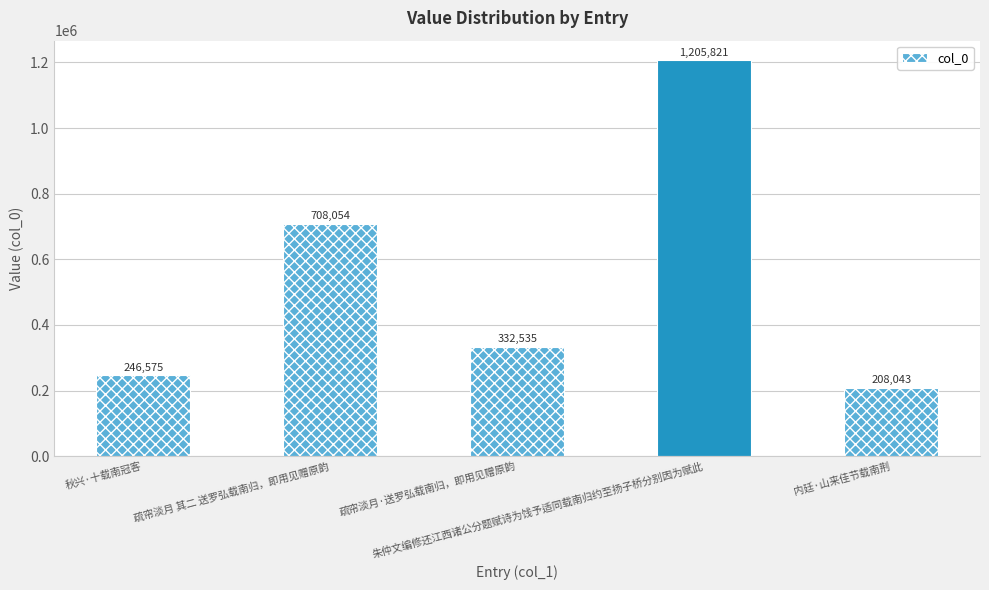

Reading left to right, what are all the values shown in this chart?

秋兴·十载南冠客=246575	疏帘淡月 其二 送罗弘载南归，即用见赠原韵=708054	疏帘淡月·送罗弘载南归，即用见赠原韵=332535	朱仲文编修还江西诸公分题赋诗为饯予适同载南归约至扬子桥分别因为赋此=1205821	内廷·山来佳节载南荆=208043